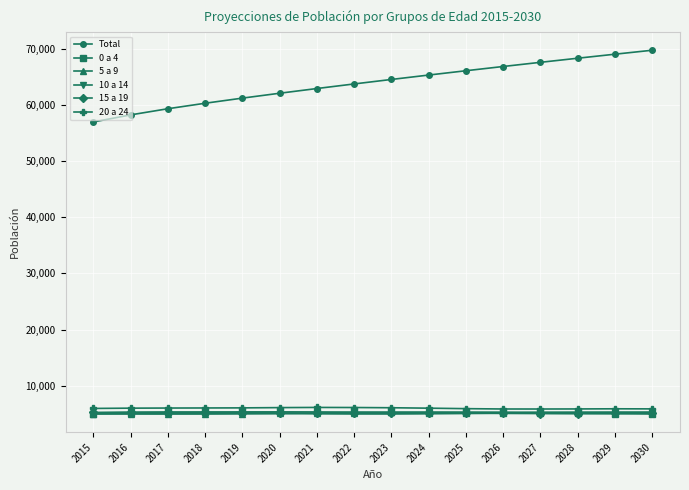

True or false: 10 a 14 has a value of 4989 at 2023.

True